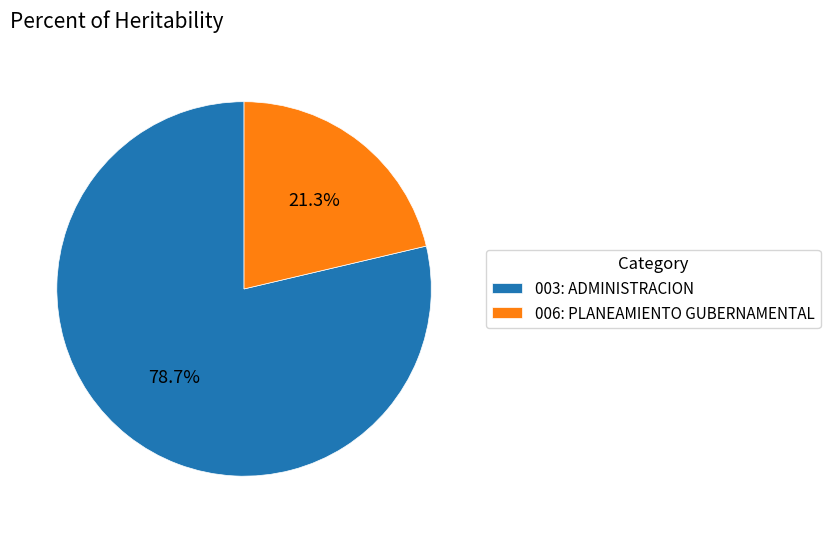

Which category has the biggest portion of the pie?

003: ADMINISTRACION